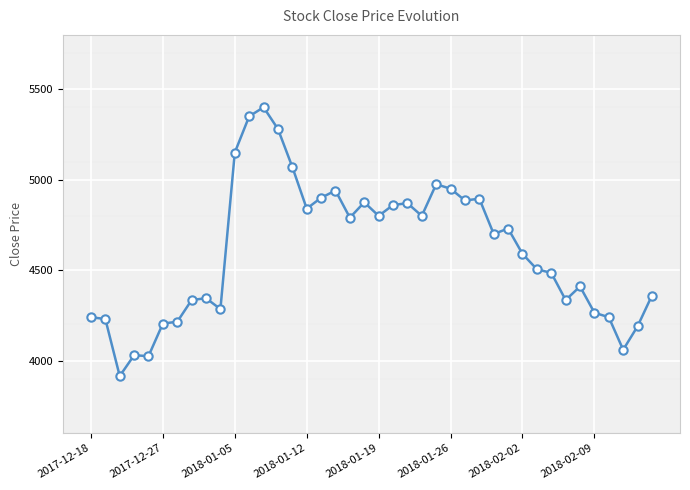

What is the greatest value displayed?

5400